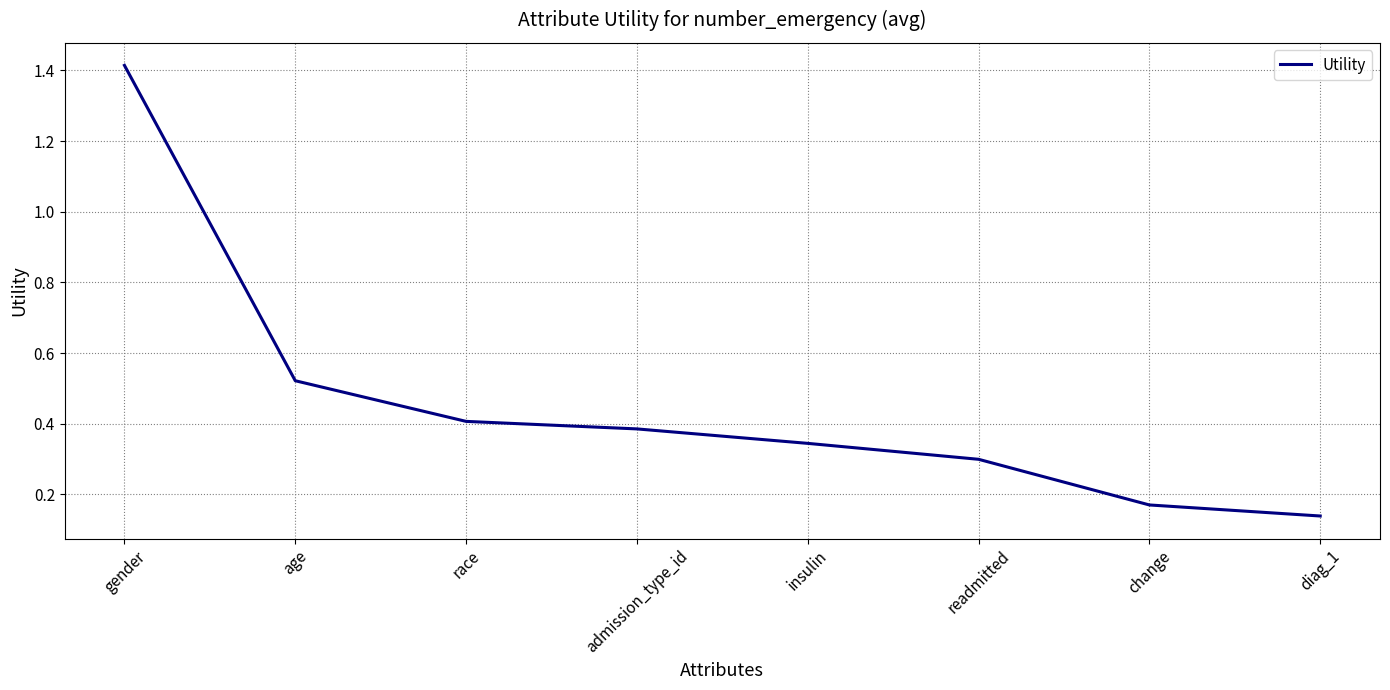

True or false: the data has more than 0 interior local peaks.

False